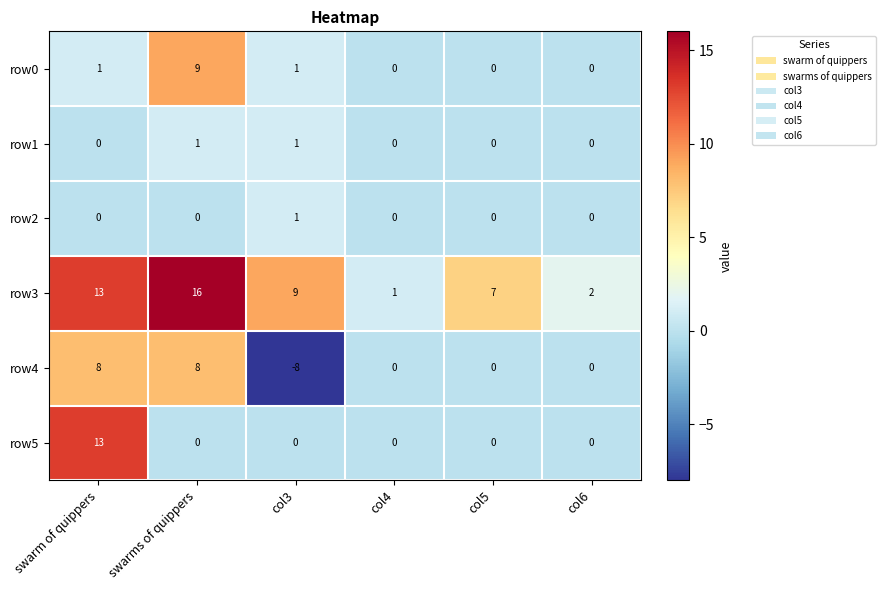

What is the spread (max minus min) of values at swarms of quippers?

16